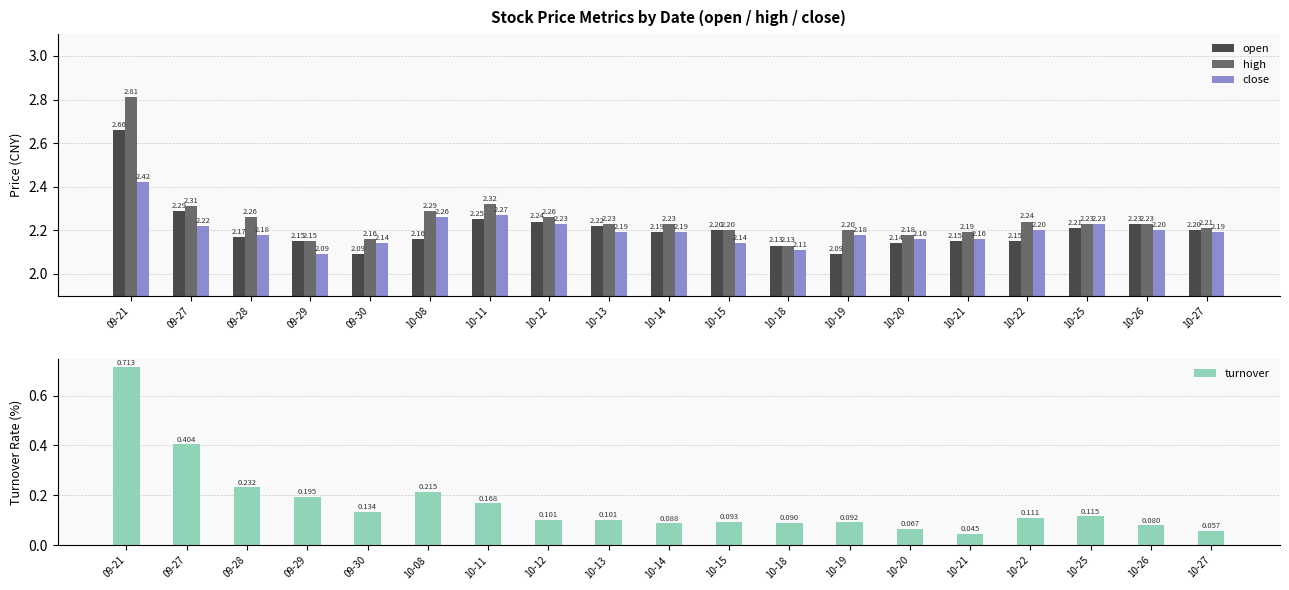

What is the sum of all turnover values?

3.1